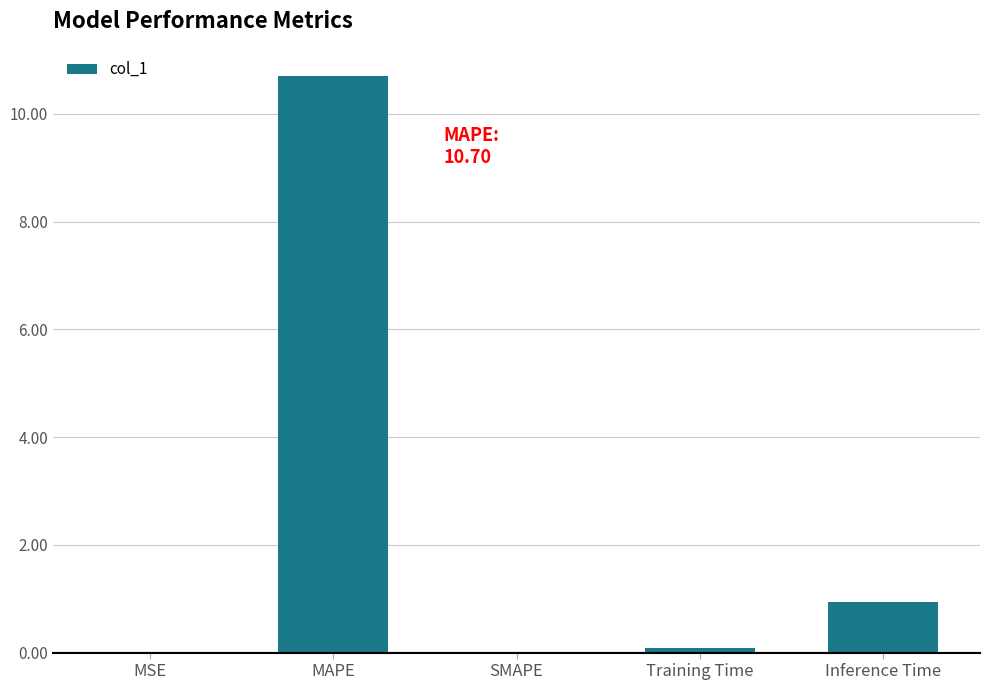

Are the bars grouped side by side (vs. stacked)?

No